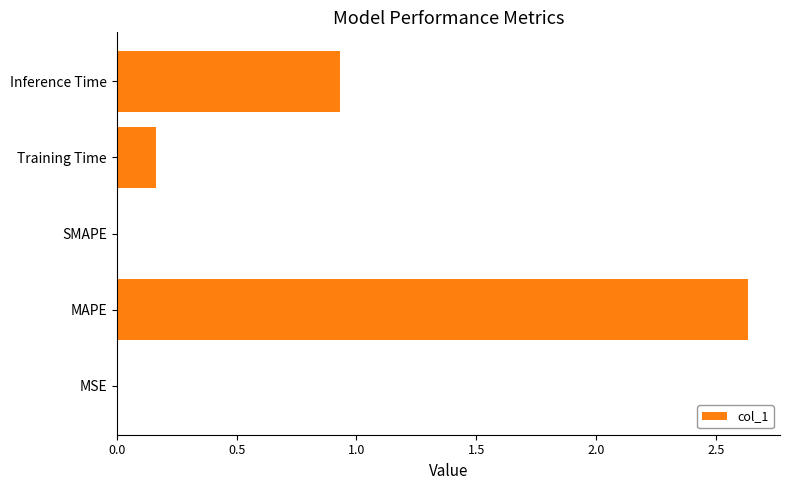

Between MAPE and SMAPE, which is larger?

MAPE